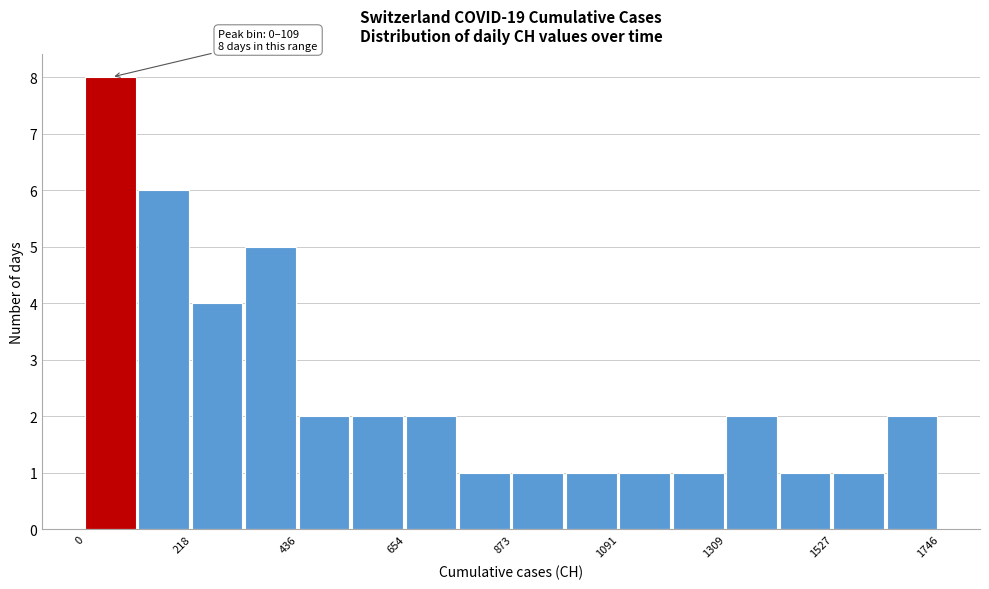

Read against the x-axis, roughly where is the centre of the tallest bar?

50